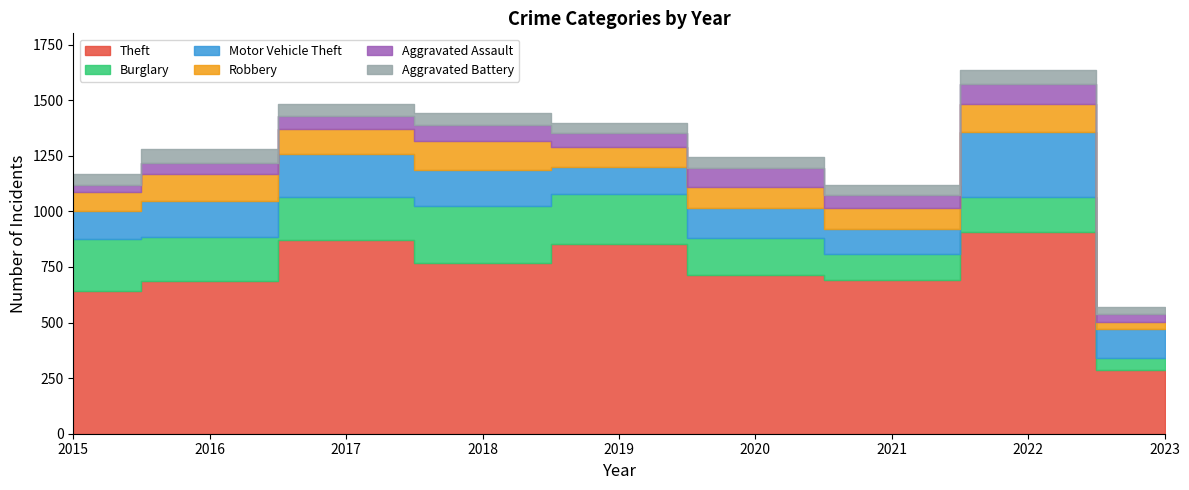

What is the approximate value of Aggravated Battery at 2022?

66